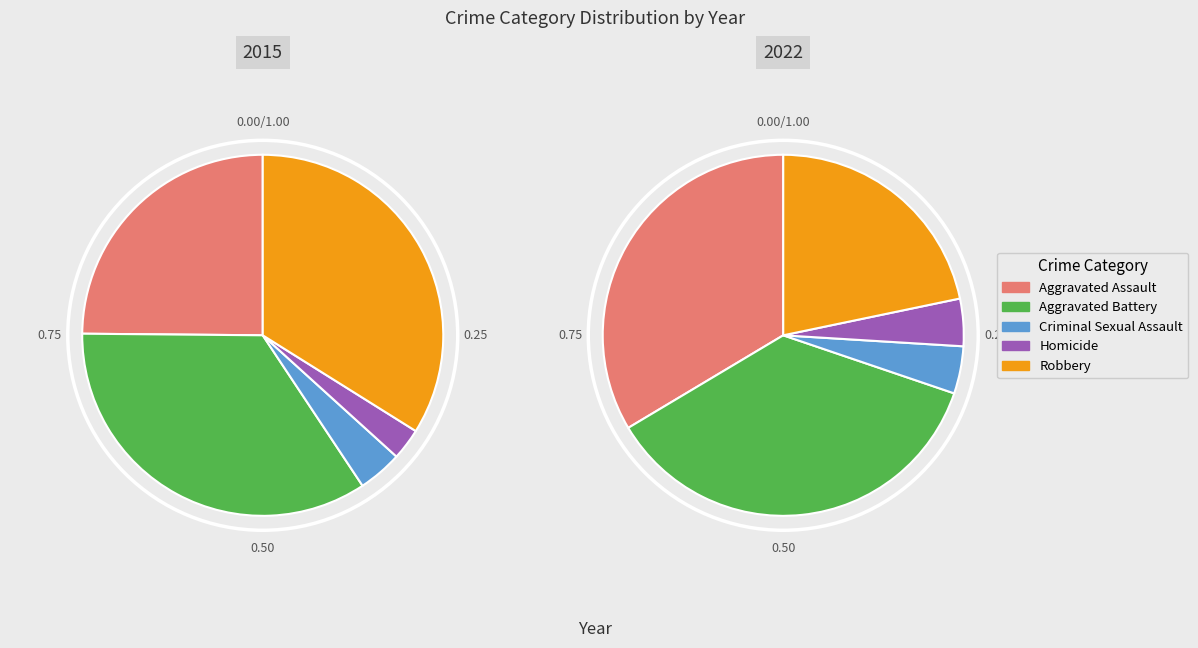

True or false: Robbery accounts for 22% of the total.

True